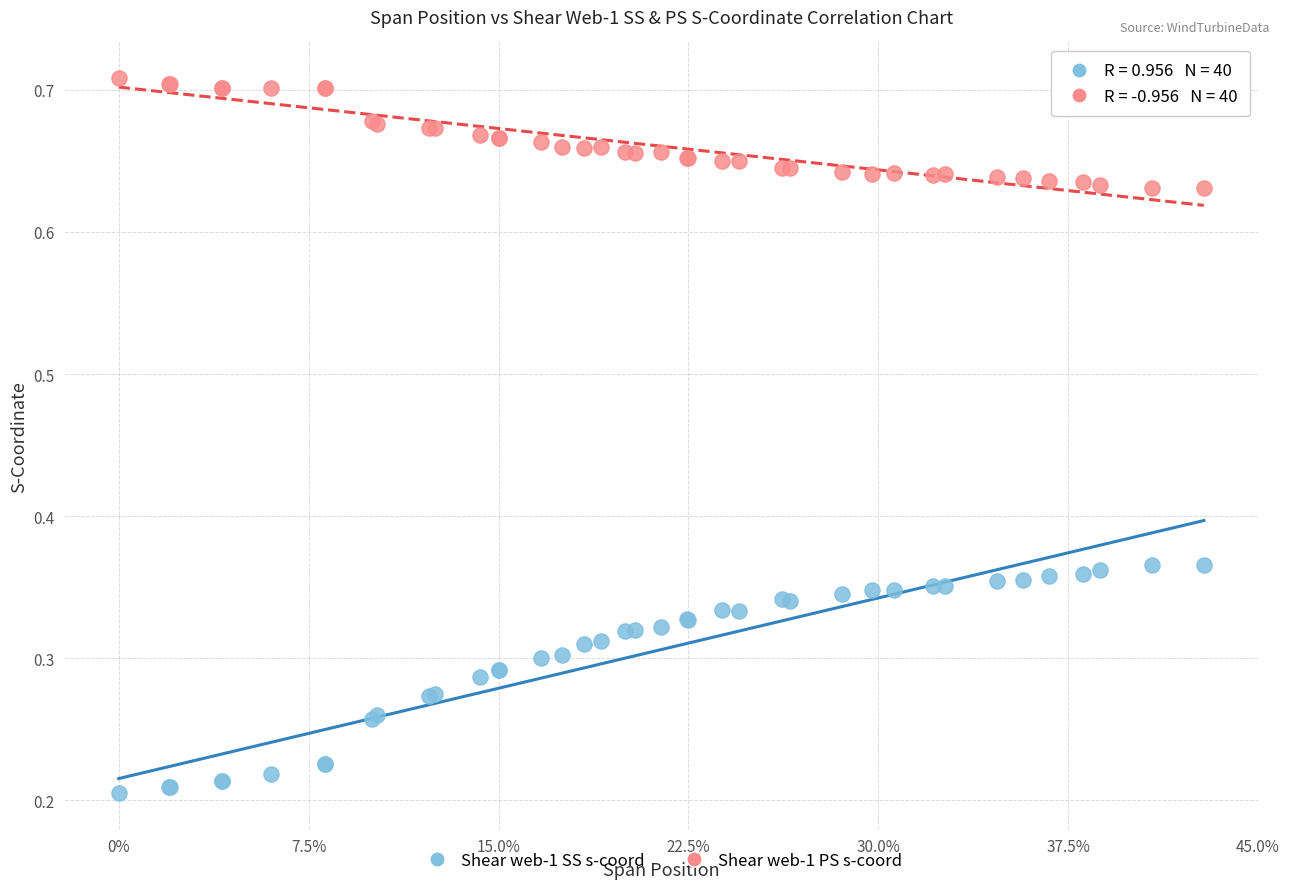

Which series reaches the minimum Y coordinate?

Shear web-1 SS s-coord